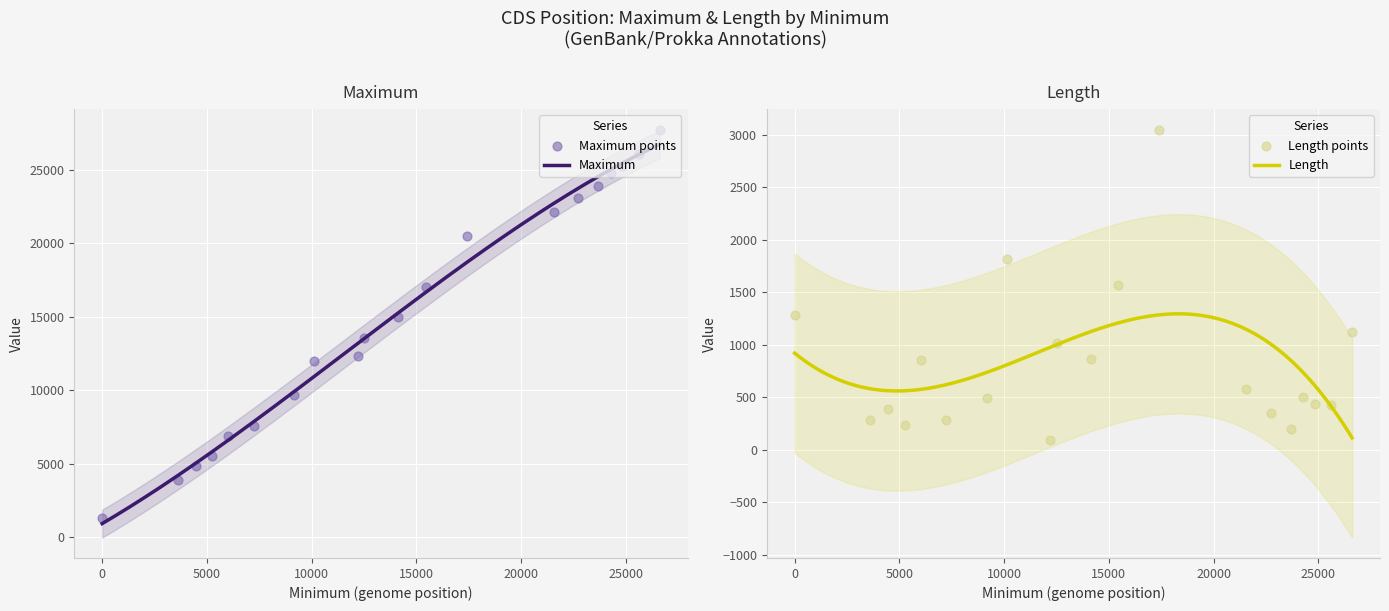

What is the total value across all series at 14144?

15883